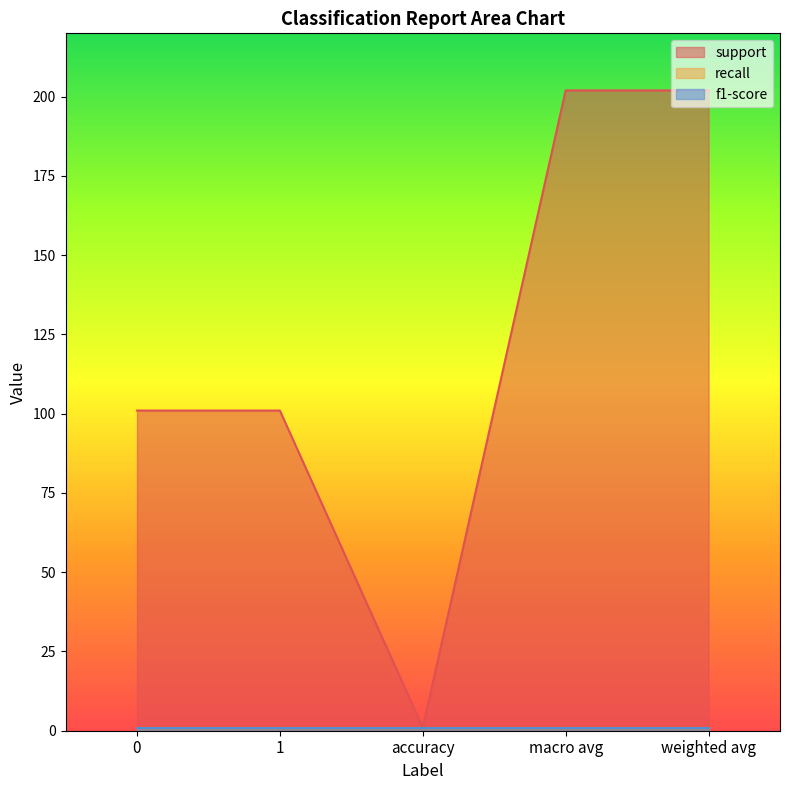

The f1-score series shows 1 at accuracy. True or false?

True